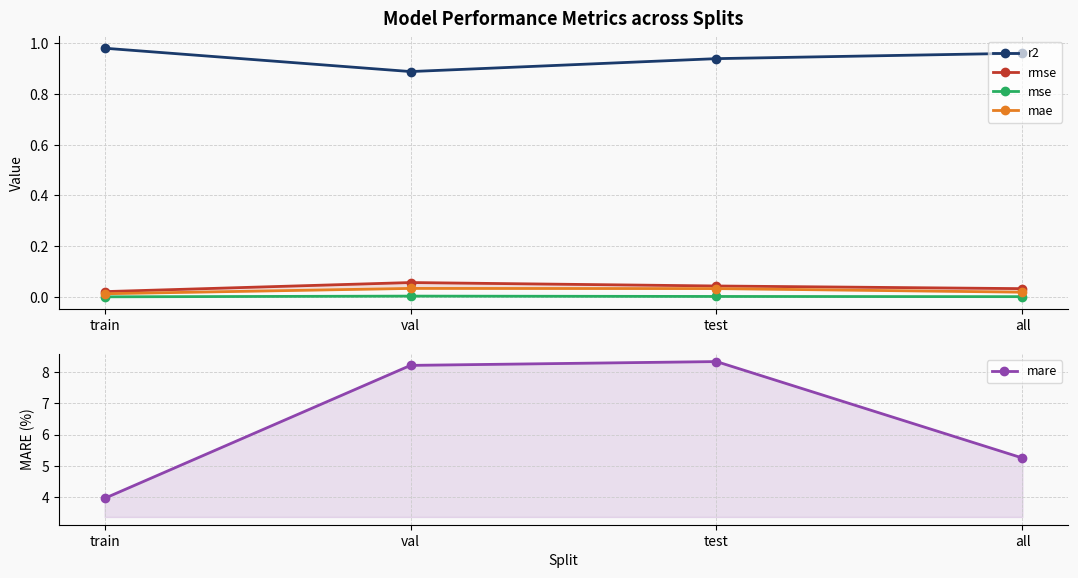

Between val and all, which is larger?

all